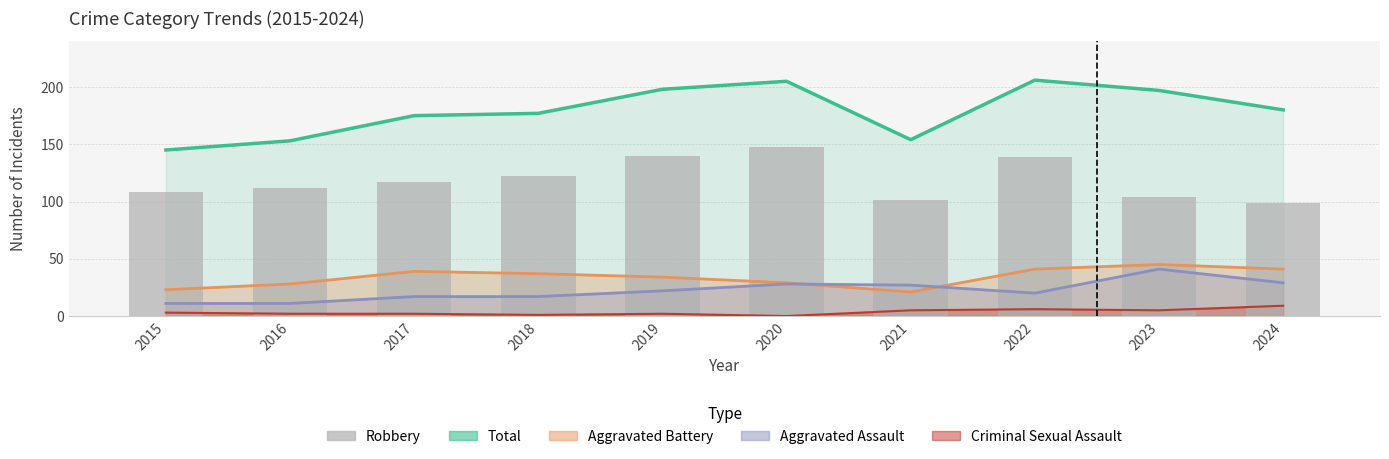

What is the average value?

119